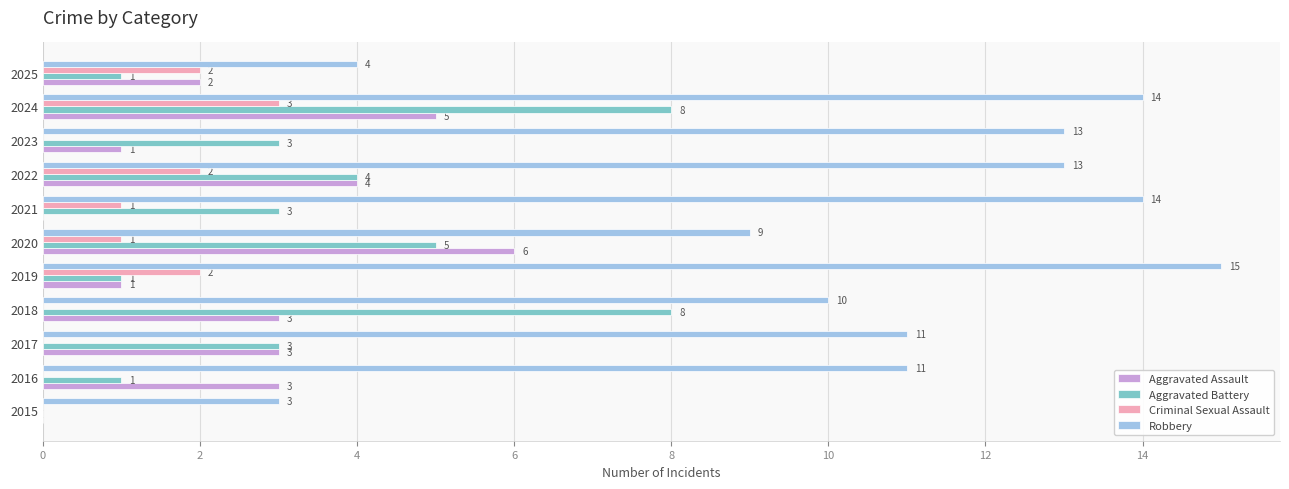

Which series changed the most between 2017 and 2024?

Aggravated Battery